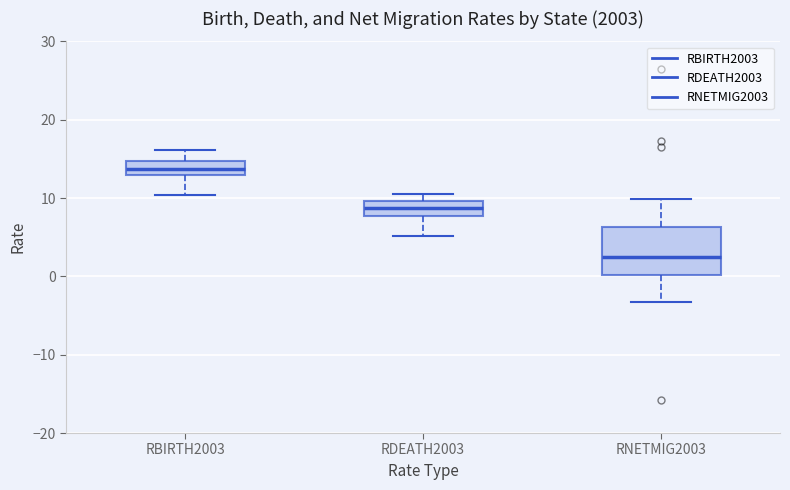

Reading left to right, transcribe this box plot: for each box, give where its median line is, the range the box spans, and where its two whiskers end, as read against the y-axis. The values are not printed on the chart, so give them approximately, as read against the axis.

RBIRTH2003: median 14, box 13 to 15, whiskers 10 to 16
RDEATH2003: median 9, box 8 to 10, whiskers 5 to 10 (just above the box's upper edge)
RNETMIG2003: median 3, box 0 to 6, whiskers -3 to 10